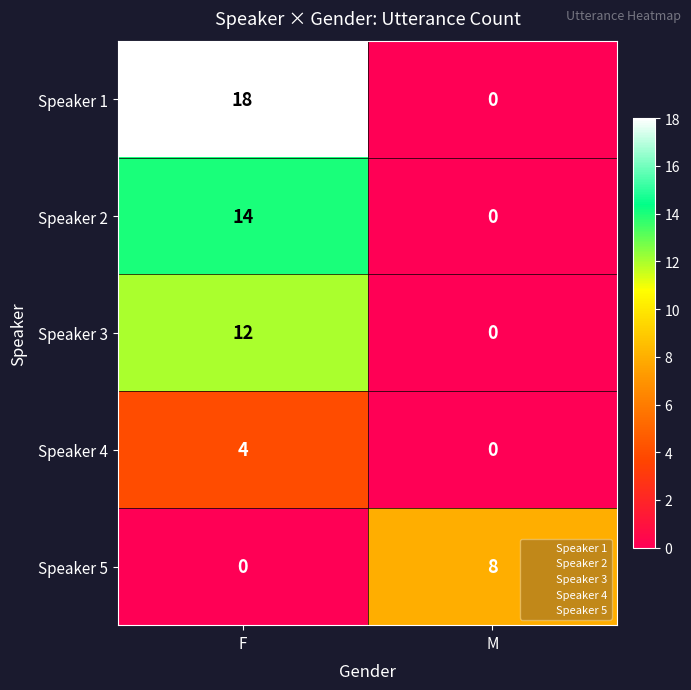

How many categories are shown in the chart?

2